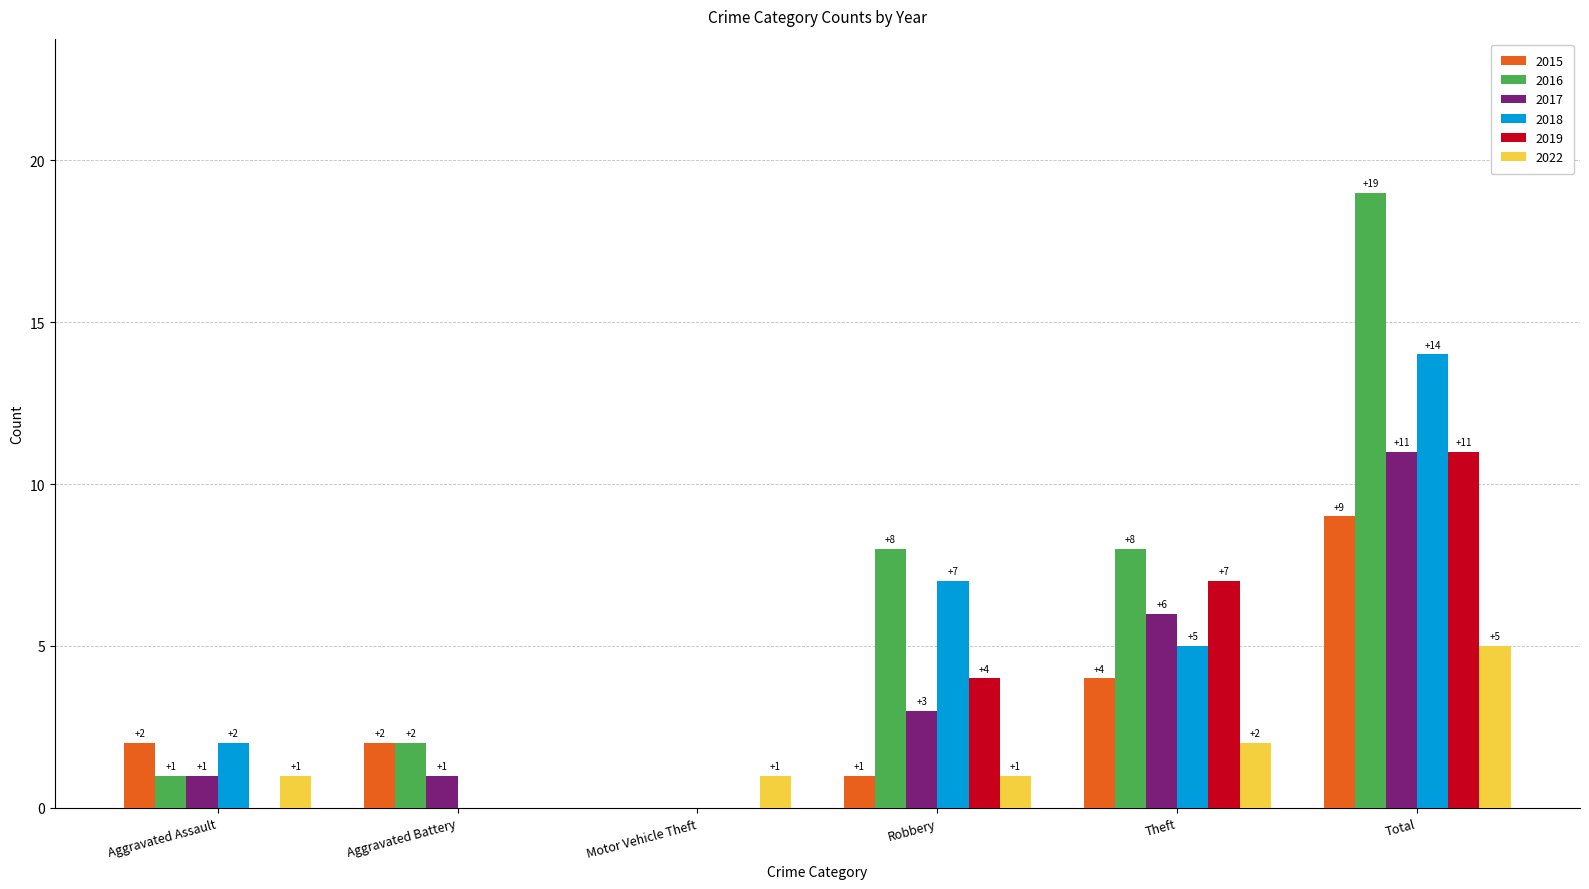

Reading right to left, what are all the values shown in this chart?

2015: Total=9	Theft=4	Robbery=1	Motor Vehicle Theft=0	Aggravated Battery=2	Aggravated Assault=2
2016: Total=19	Theft=8	Robbery=8	Motor Vehicle Theft=0	Aggravated Battery=2	Aggravated Assault=1
2017: Total=11	Theft=6	Robbery=3	Motor Vehicle Theft=0	Aggravated Battery=1	Aggravated Assault=1
2018: Total=14	Theft=5	Robbery=7	Motor Vehicle Theft=0	Aggravated Battery=0	Aggravated Assault=2
2019: Total=11	Theft=7	Robbery=4	Motor Vehicle Theft=0	Aggravated Battery=0	Aggravated Assault=0
2022: Total=5	Theft=2	Robbery=1	Motor Vehicle Theft=1	Aggravated Battery=0	Aggravated Assault=1